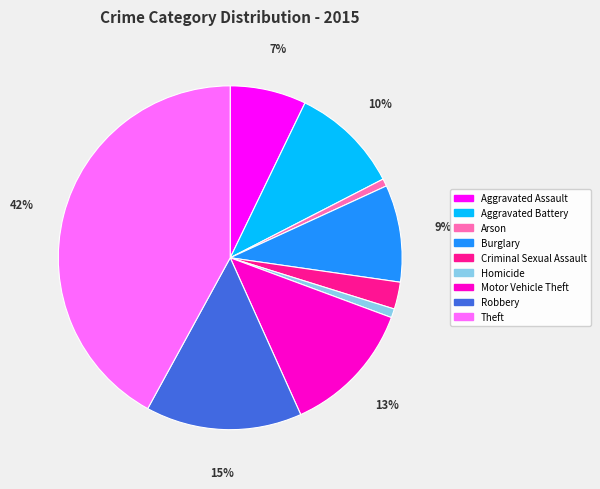

To the nearest percent, what is the combined percentage of Aggravated Assault and Criminal Sexual Assault?

10%